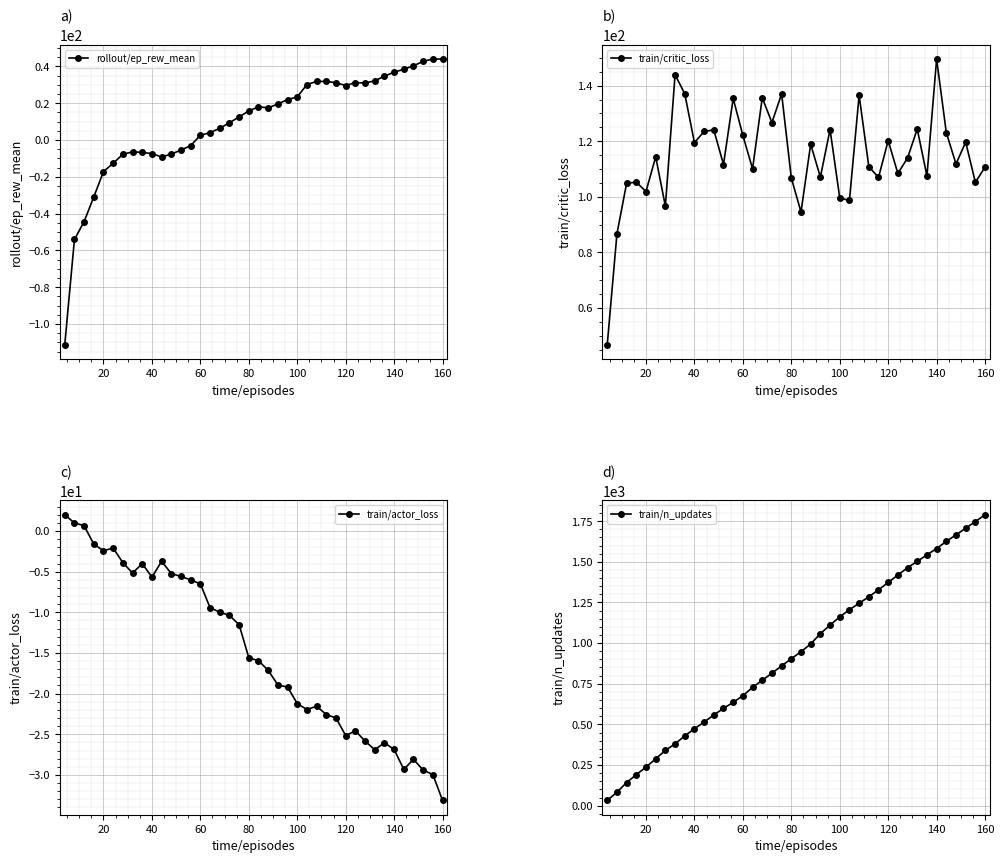

At which category does train/critic_loss reach its first local valley?

20